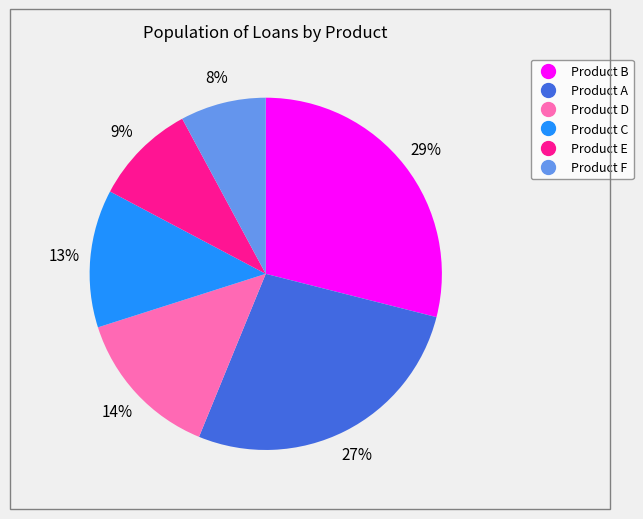

Which has a higher value, Product F or Product A?

Product A